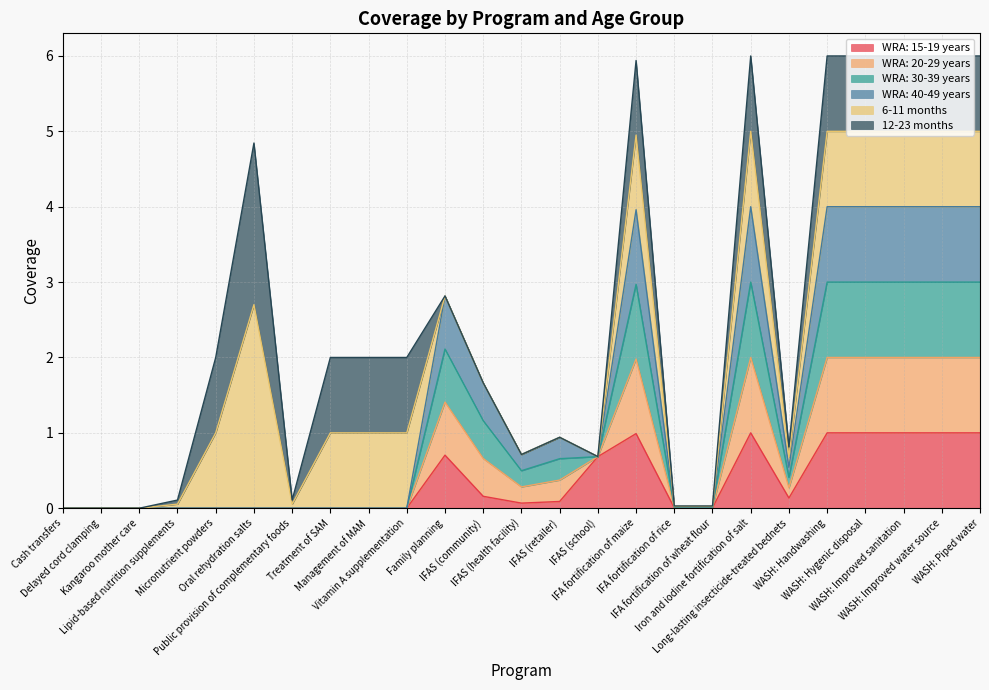

Where is the first local maximum for WRA: 30-39 years?

Family planning